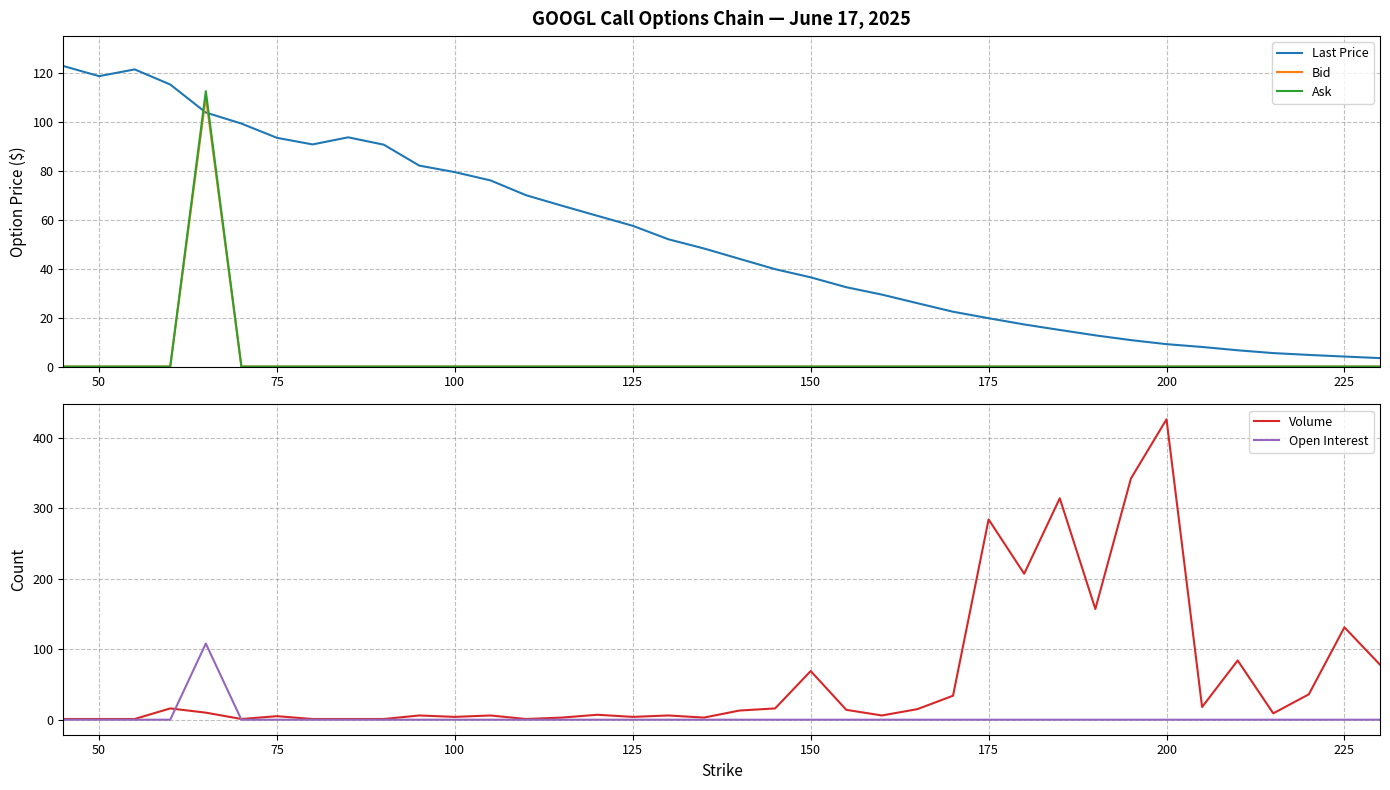

What is the minimum value for Last Price?

3.5